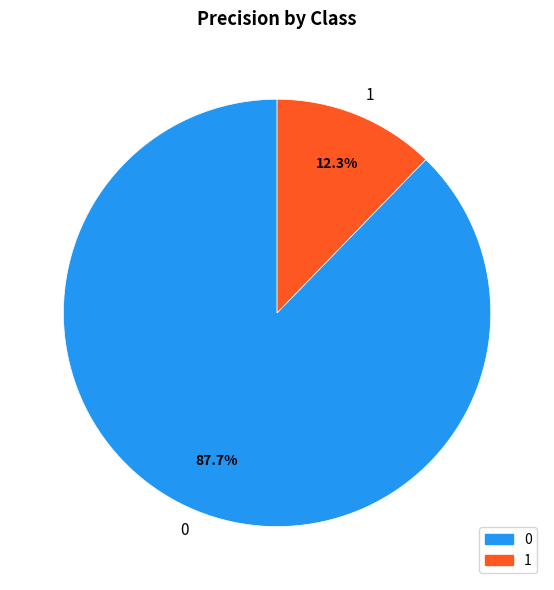

How many slices are in this pie chart?

2